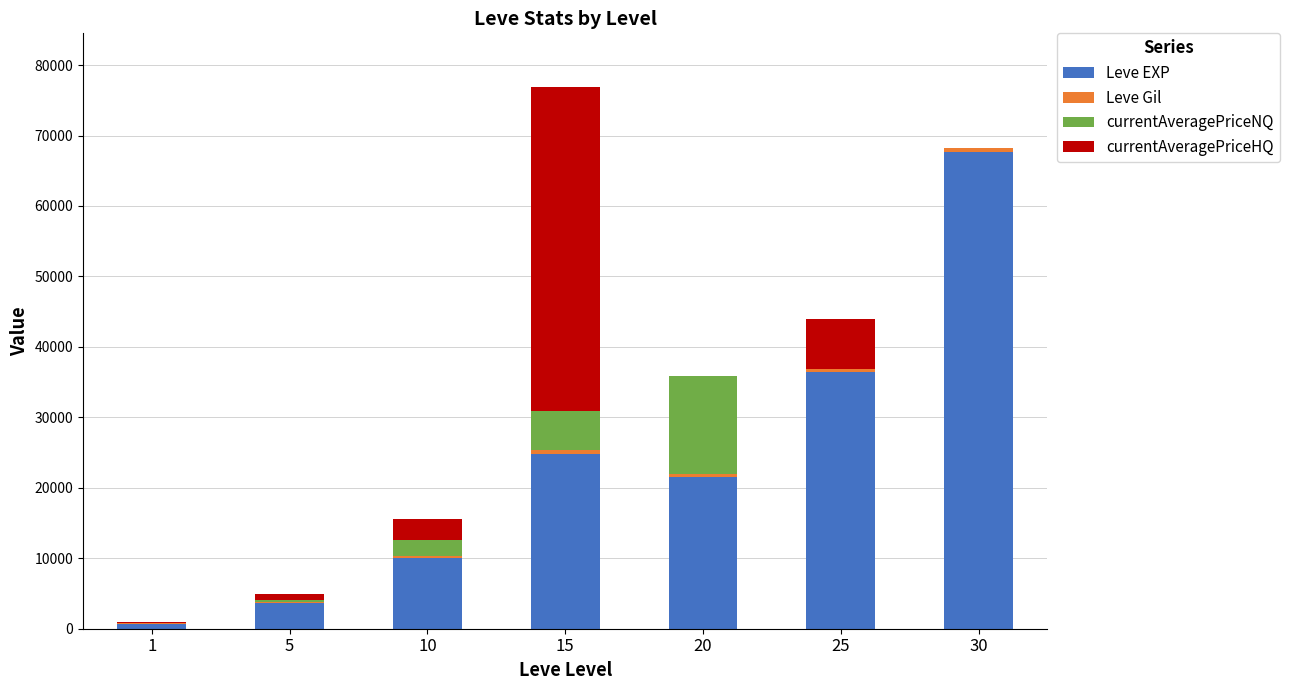

At which label does Leve EXP first exceed 21600?

15